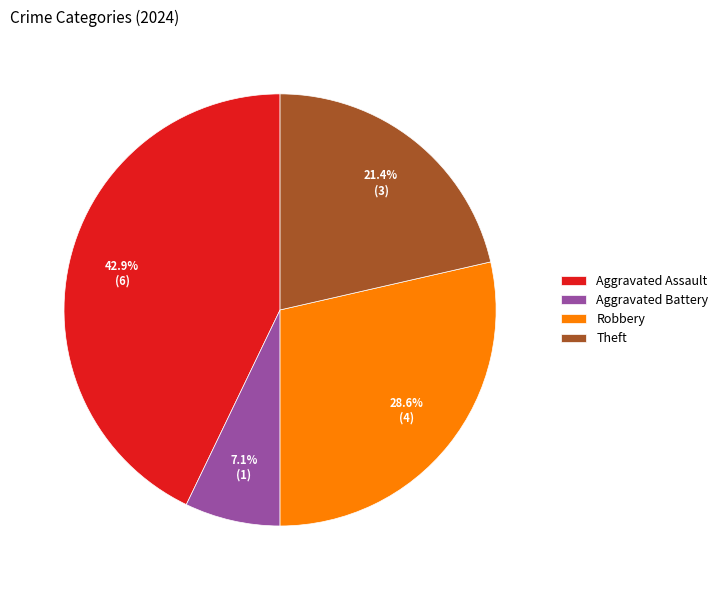

Between Aggravated Assault and Theft, which is larger?

Aggravated Assault